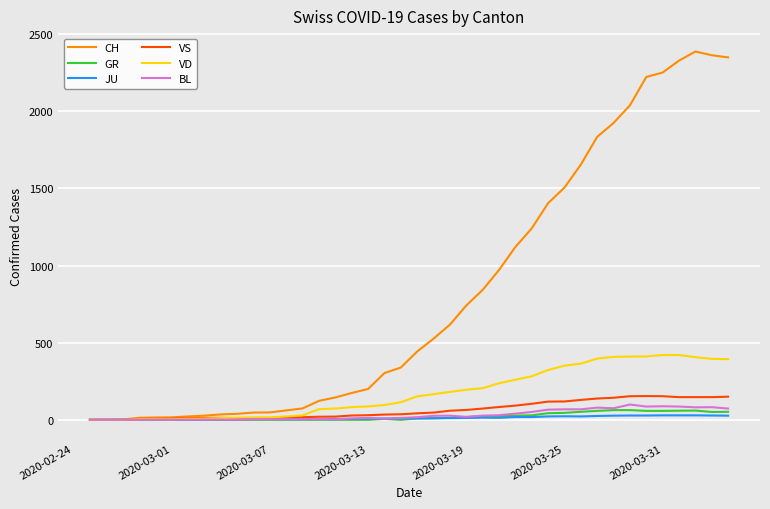

List the series in order of their peak value, highest first.

CH, VD, VS, BL, GR, JU